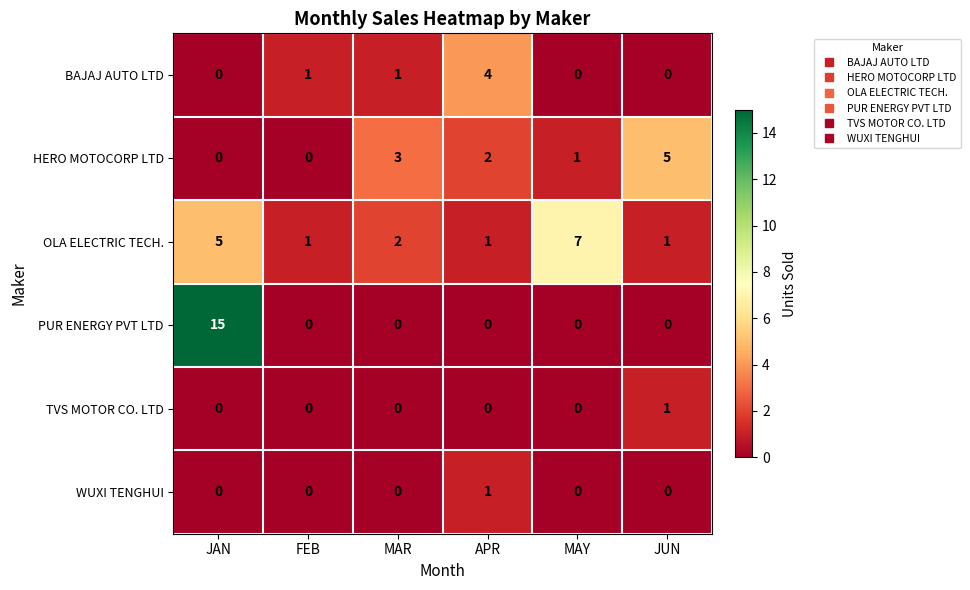

Which series has the largest range (max minus min)?

PUR ENERGY PVT LTD